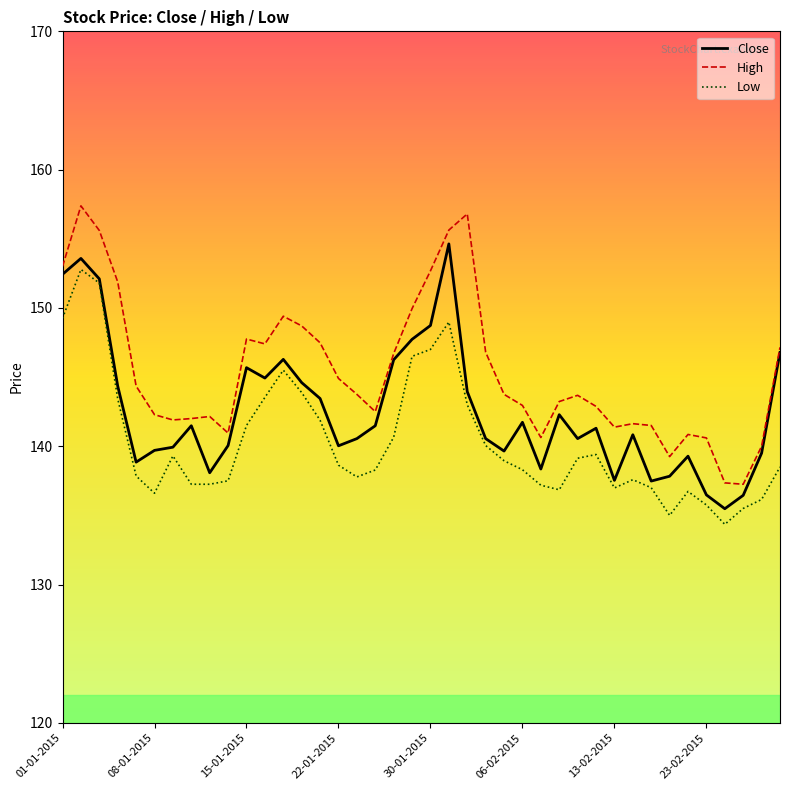

What is the maximum value shown in the chart?

157.4